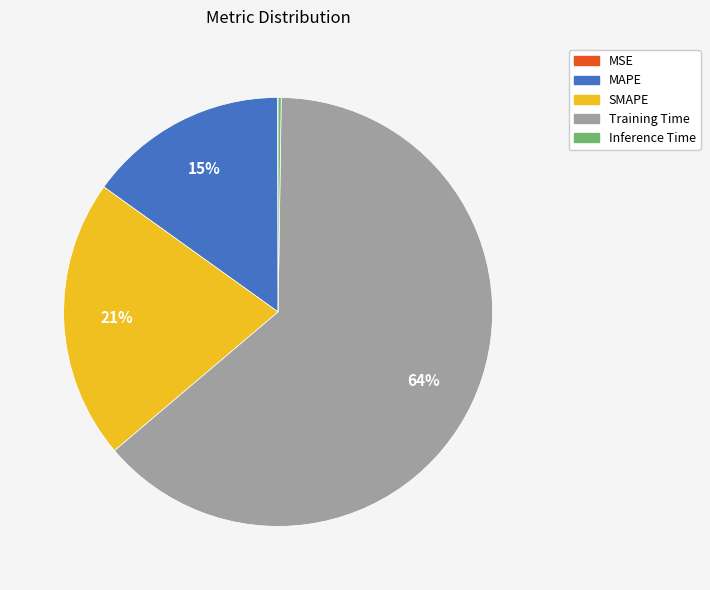

Which slice is the largest?

Training Time